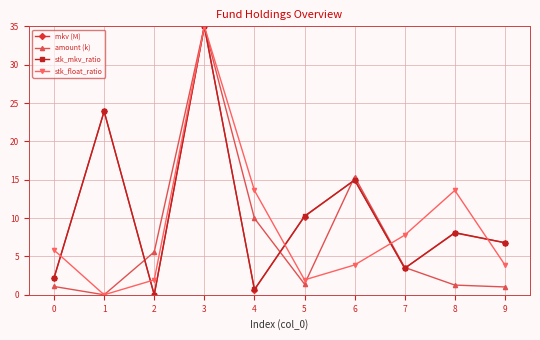

True or false: mkv (M) has more than 1 interior local peaks.

True